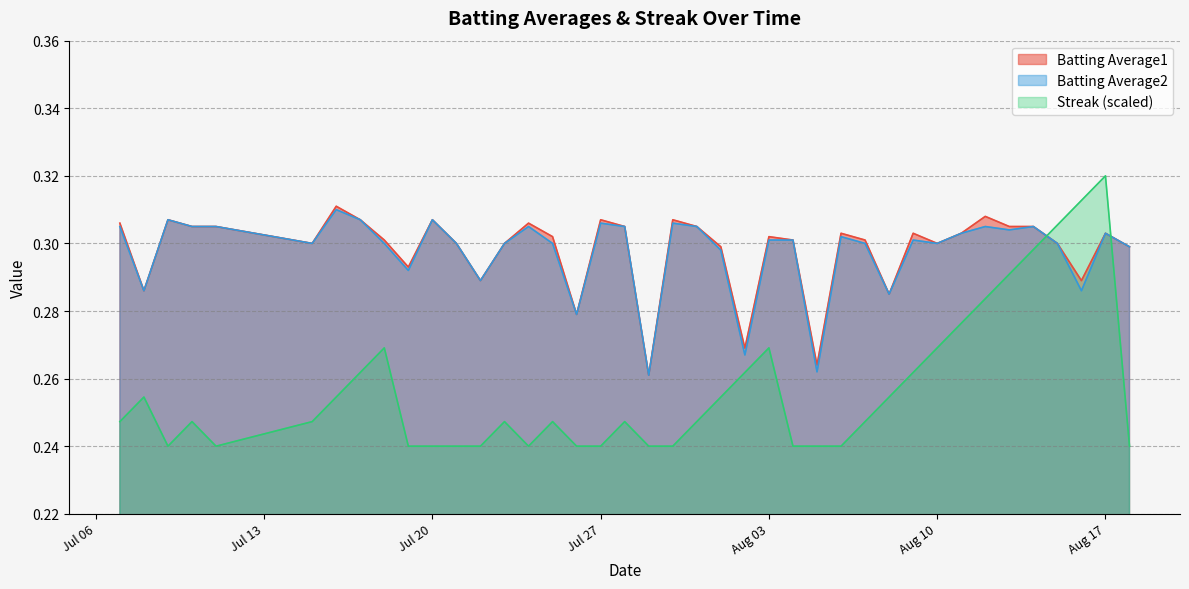

Does the chart display data point markers on the line(s)?

No